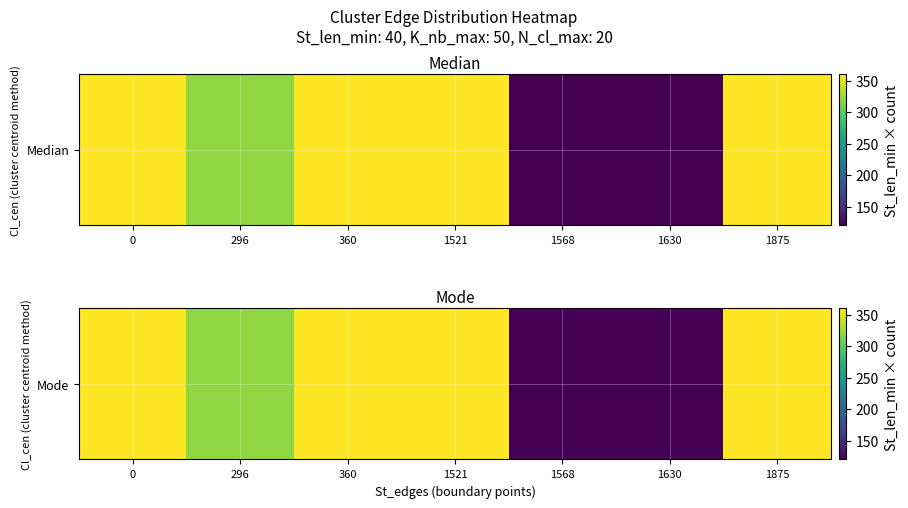

Count the values in the range 120 to 360.

7